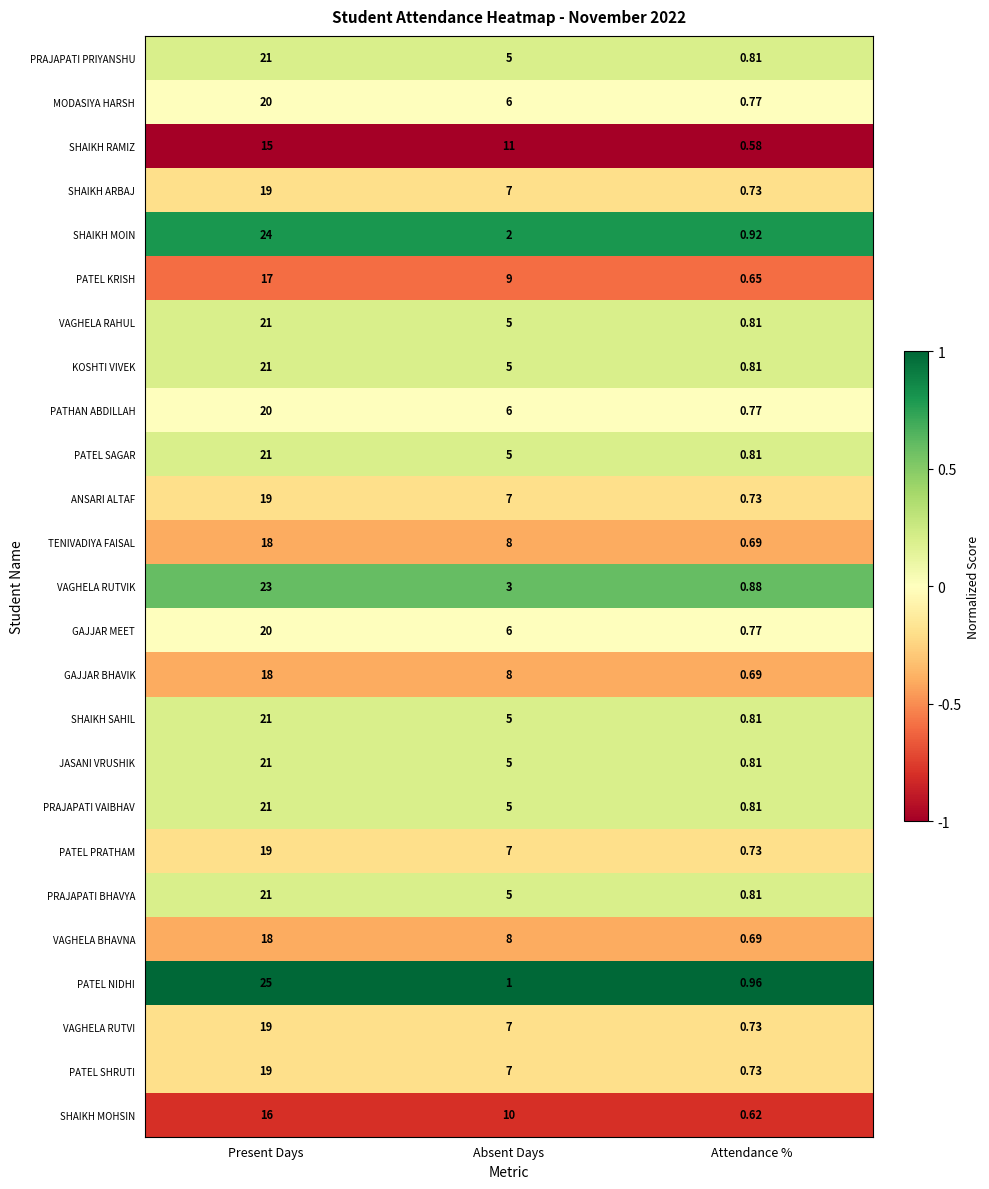

Which category has the lowest value in the TENIVADIYA FAISAL series?

Attendance %